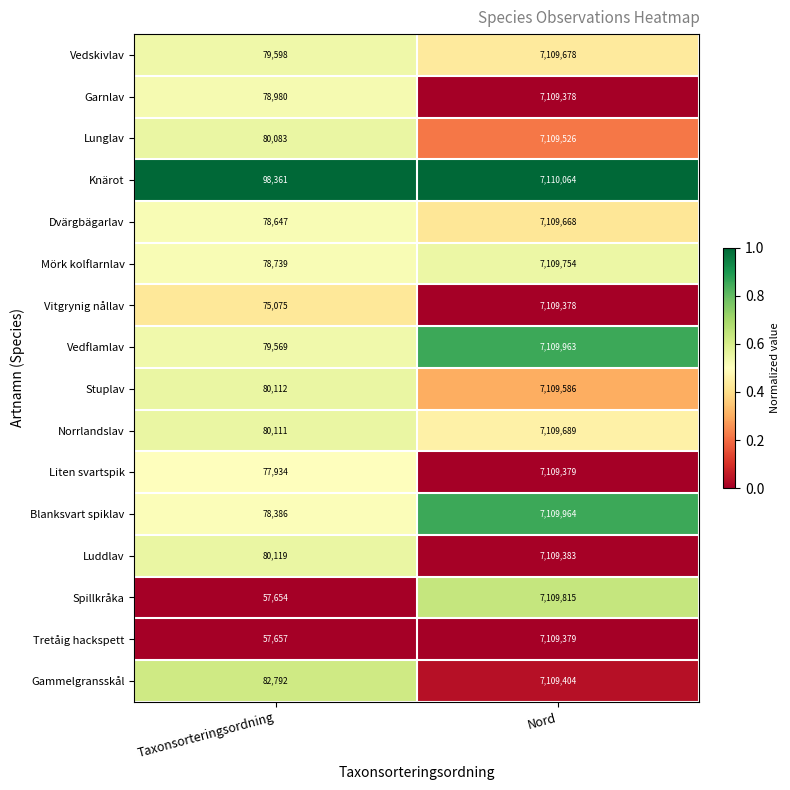

Which series changed the most between Taxonsorteringsordning and Nord?

Spillkråka